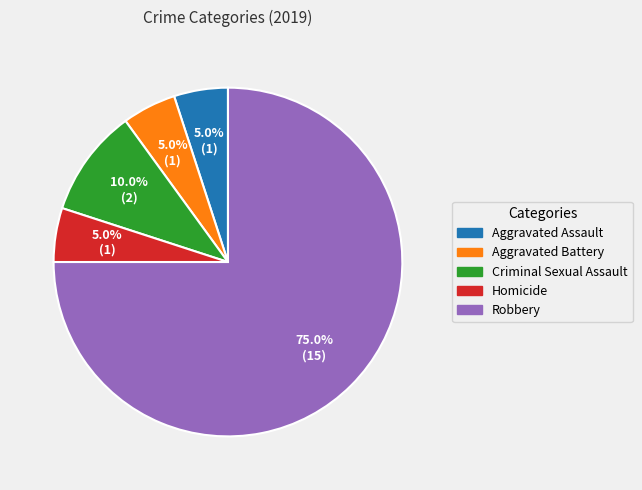

What is the majority slice?

Robbery